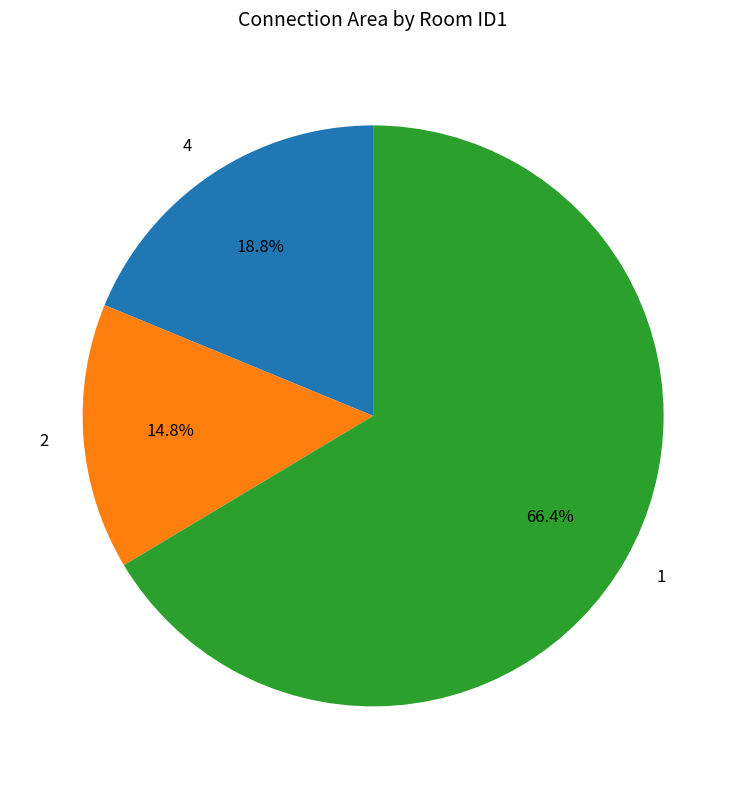

Which slice is the largest?

1